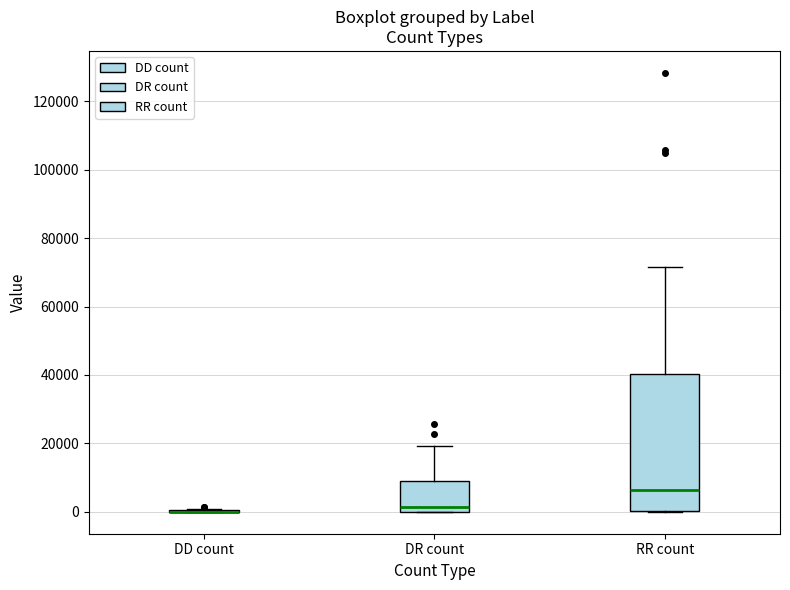

Reading left to right, transcribe this box plot: for each box, give where its median line is, the range the box spans, and where its two whiskers end, as read against the y-axis. The values are not printed on the chart, so give them approximately, as read against the axis.

DD count: box collapsed to a line at 0, whiskers 0 to 0
DR count: median 2000, box 0 to 8000, whiskers 0 to 20000
RR count: median 6000, box 0 to 40000, whiskers 0 to 72000